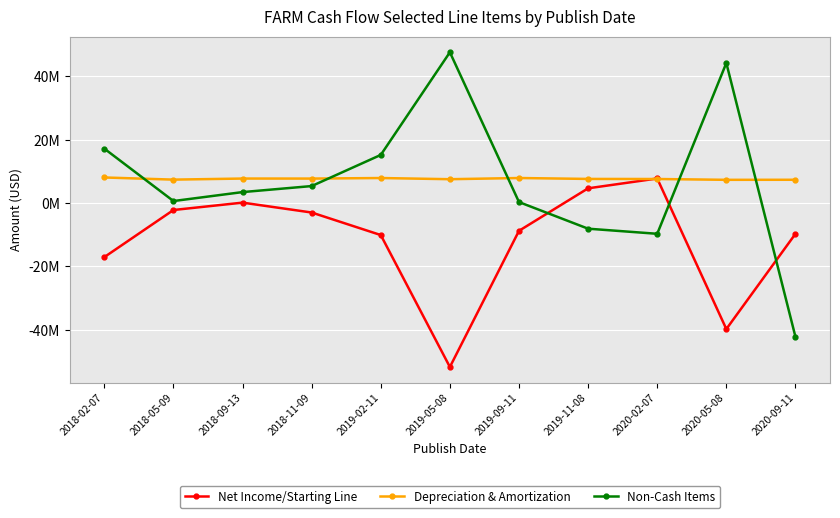

What is the highest value of the Net Income/Starting Line series?

7754000